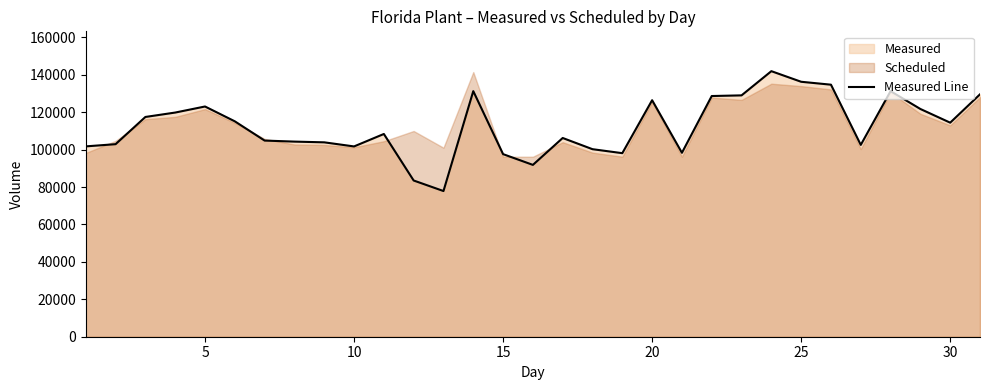

Reading left to right, list all the values displayed in this chart.

101751	102927	117477	119833	123072	115143	104853	104302	103913	101722	108378	83509	77877	131278	97603	91854	106236	100249	98119	126430	98320	128666	129018	141956	136288	134730	102542	131265	121742	114424	129578